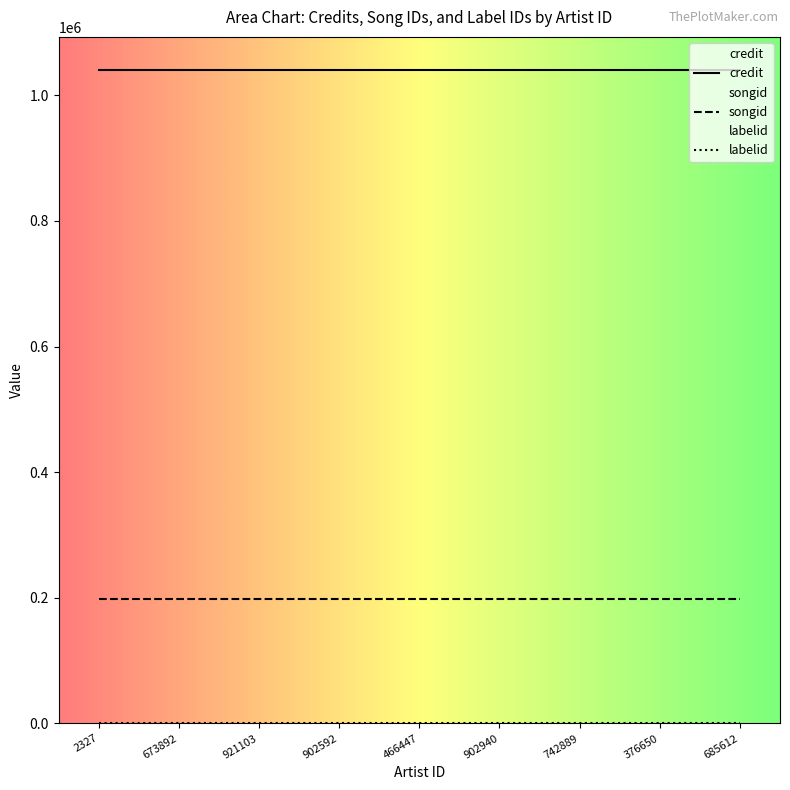

What is the total value across all series at 902940?

1239369